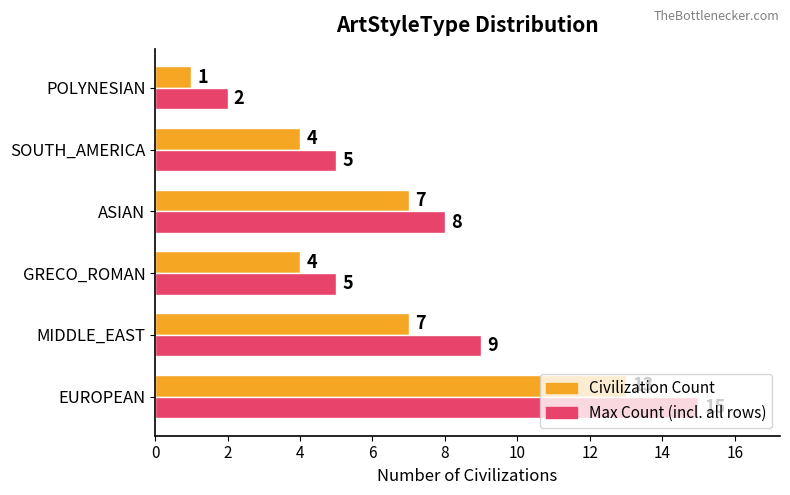

What is the maximum value shown in the chart?

15